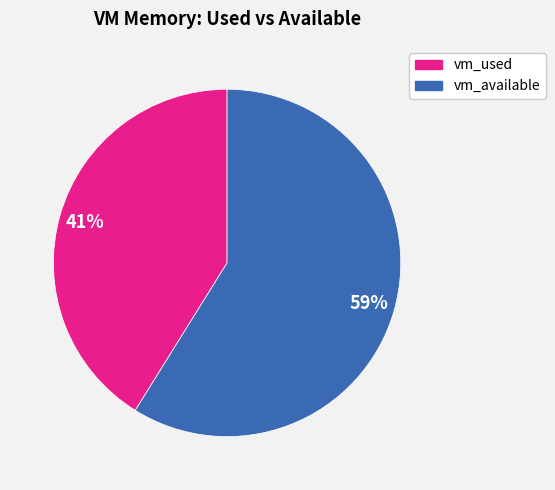

To the nearest percent, what is the difference between the largest and smallest slice percentages?

18%